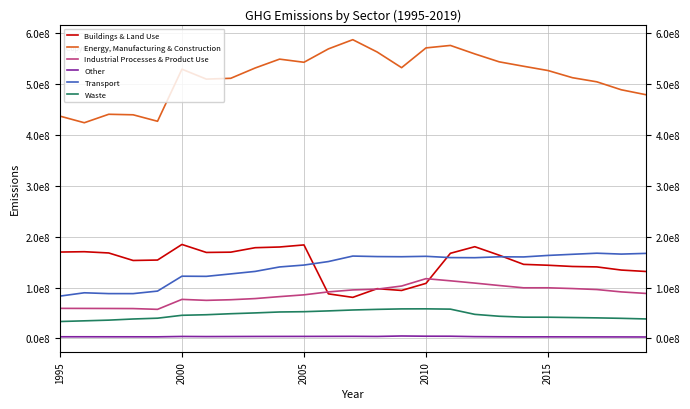

Is this an area chart (filled region under the line)?

No